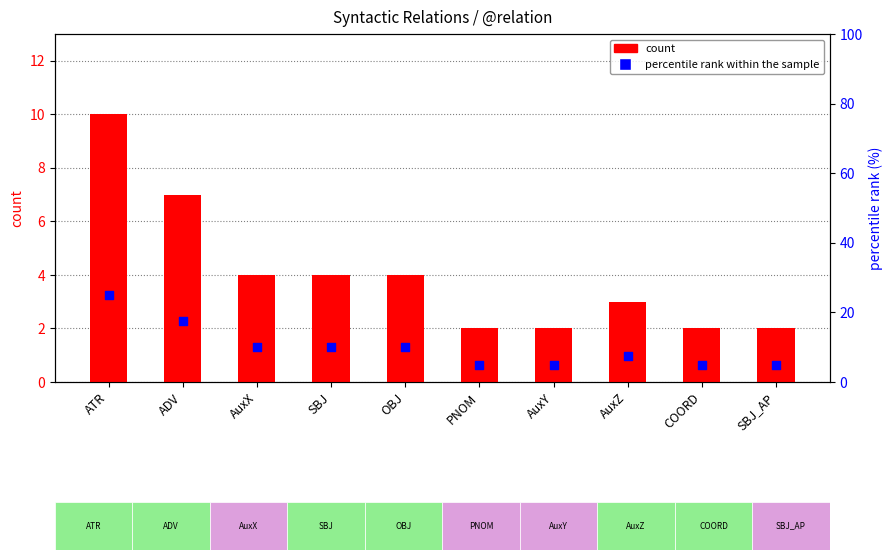

Which series has the largest Y range (max minus min)?

percentile rank within the sample